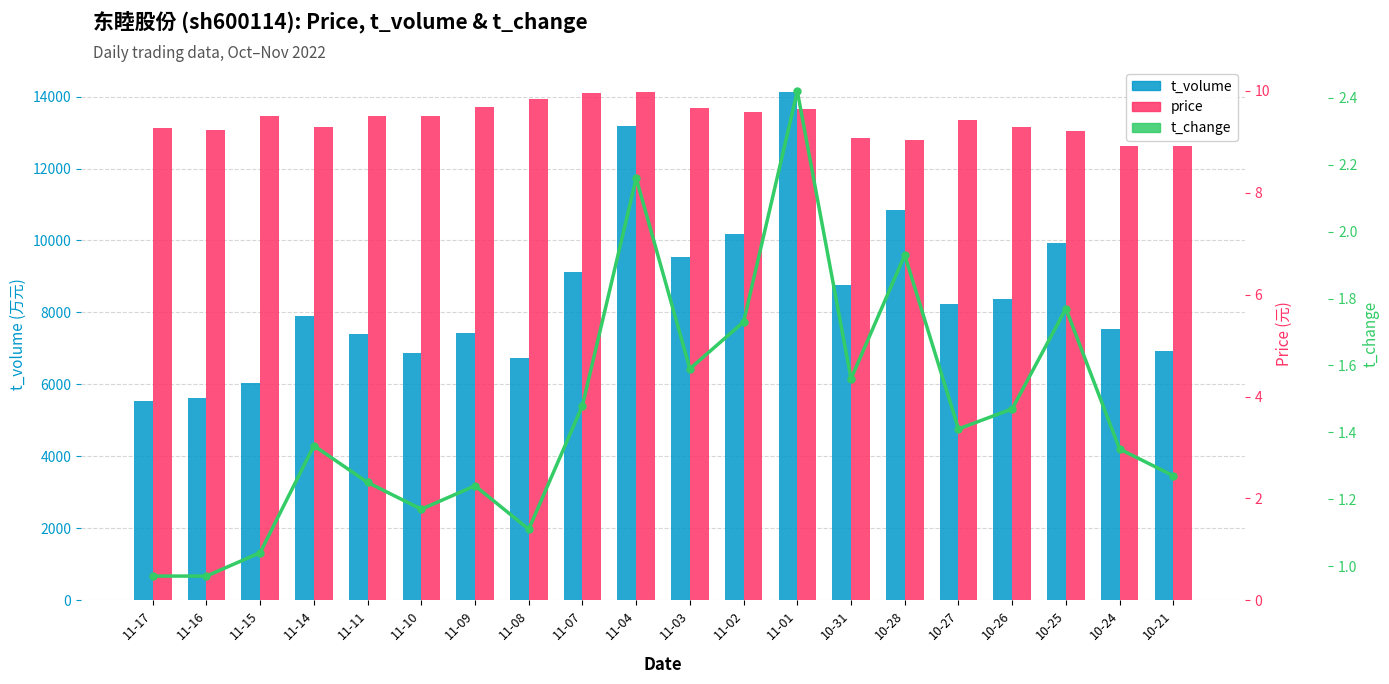

Which category has the lowest value in the t_change series?

11-17